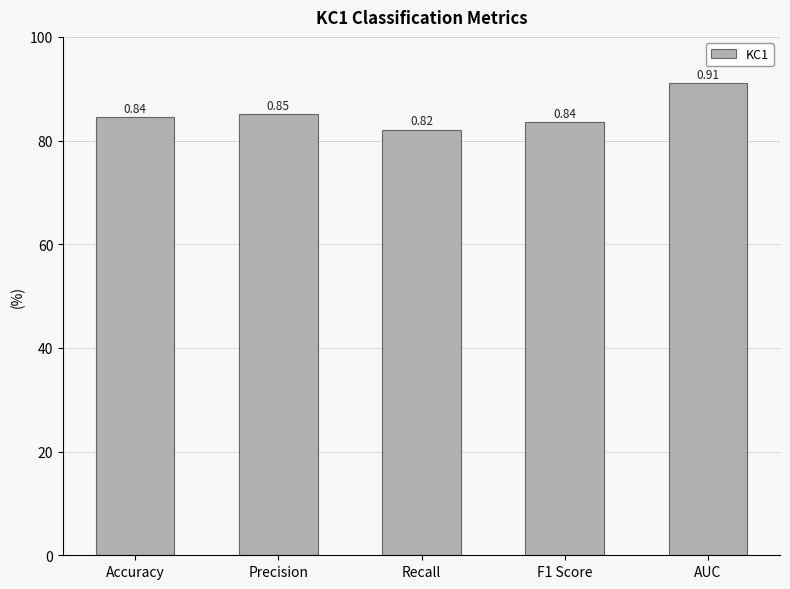

Which label corresponds to the smallest value in the chart?

Recall